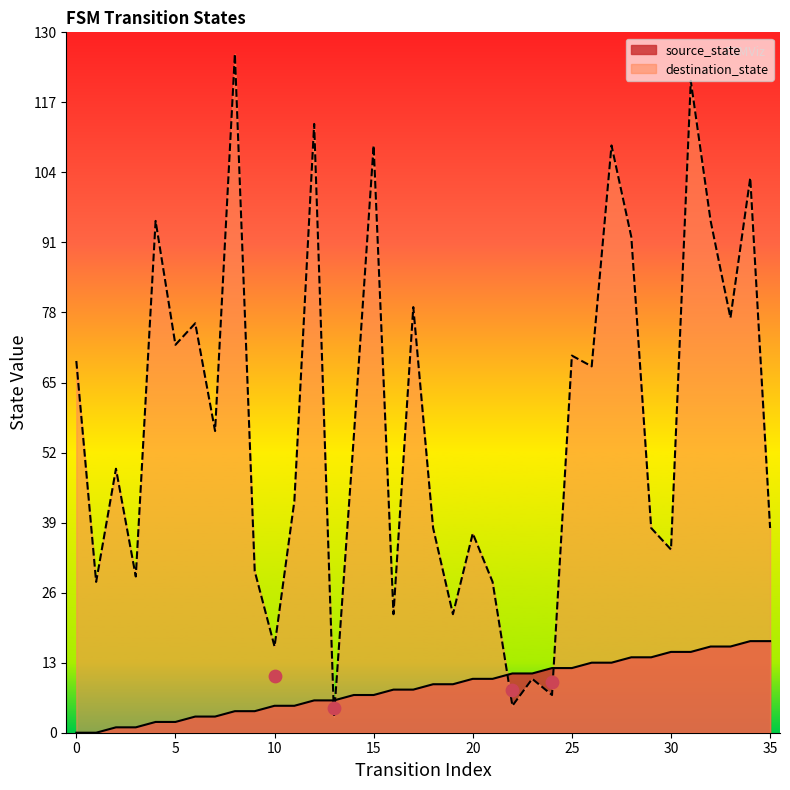

Which series has the widest spread of Y values?

destination_state